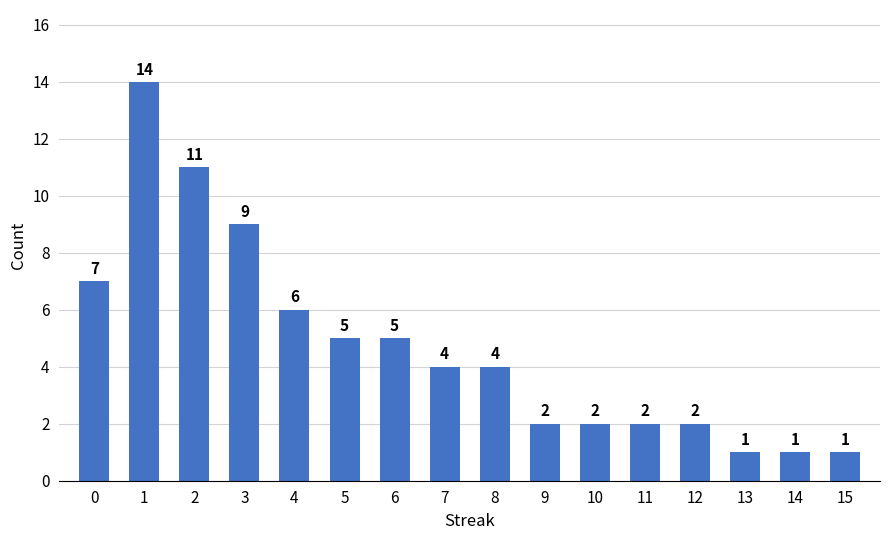

How many bars are there in total?

16